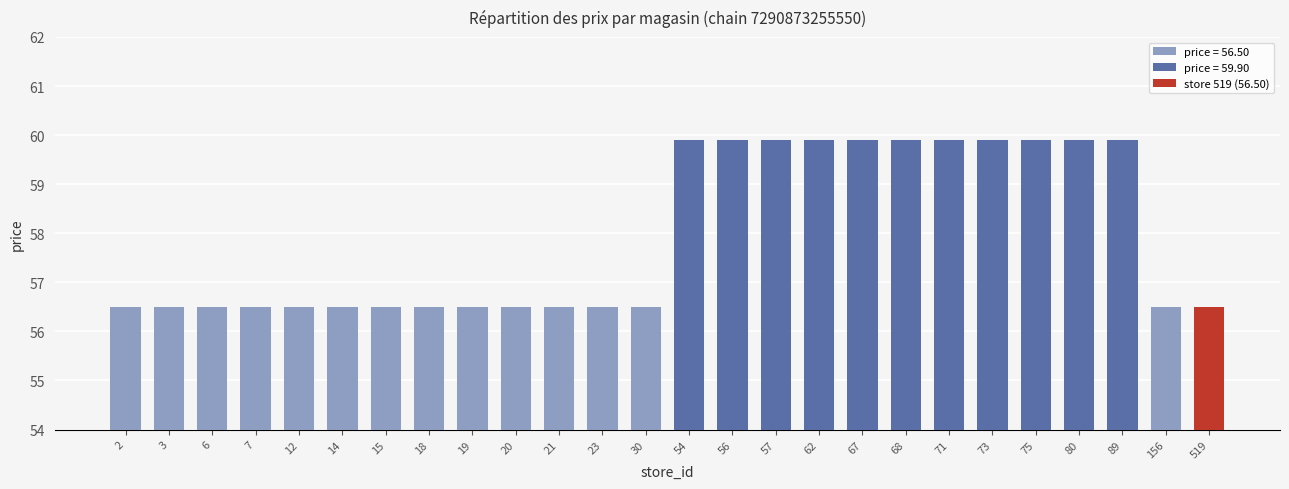

Reading right to left, transcribe all the data shown in this chart.

519=56.5	156=56.5	89=59.9	80=59.9	75=59.9	73=59.9	71=59.9	68=59.9	67=59.9	62=59.9	57=59.9	56=59.9	54=59.9	30=56.5	23=56.5	21=56.5	20=56.5	19=56.5	18=56.5	15=56.5	14=56.5	12=56.5	7=56.5	6=56.5	3=56.5	2=56.5